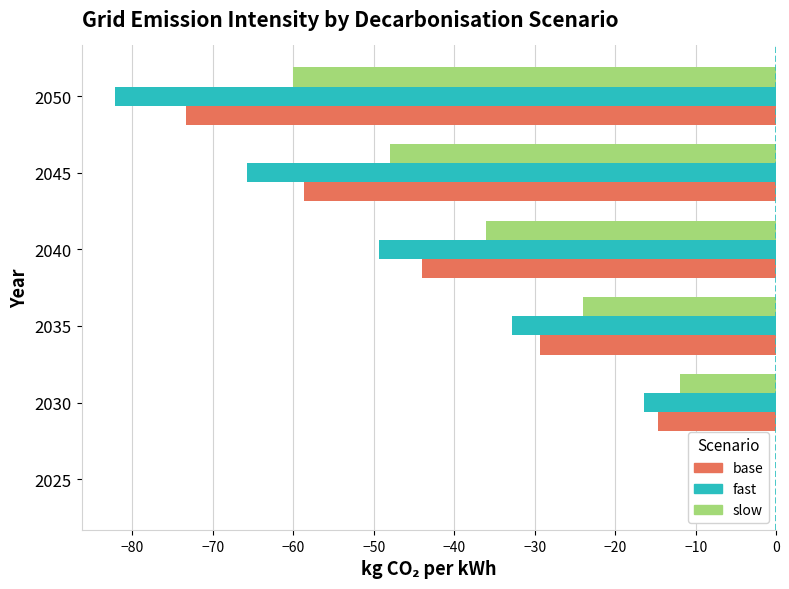

Which category has the highest value across all series?

2025